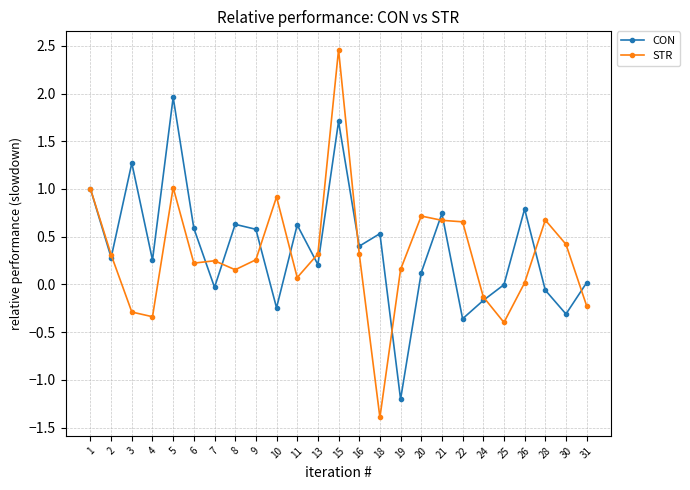

Which label corresponds to the smallest value in the chart?

18